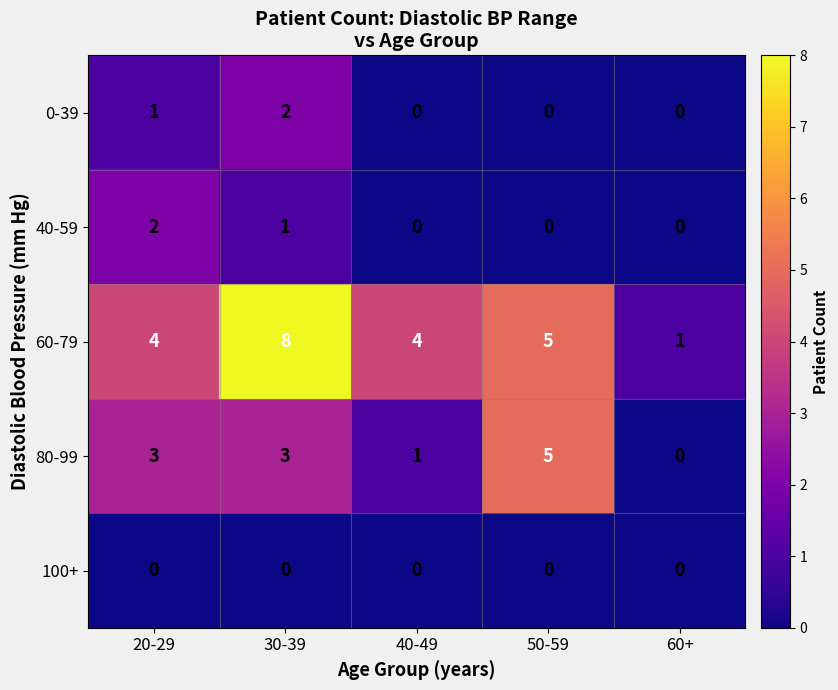

The value of 0-39 at 50-59 is 0. True or false?

True